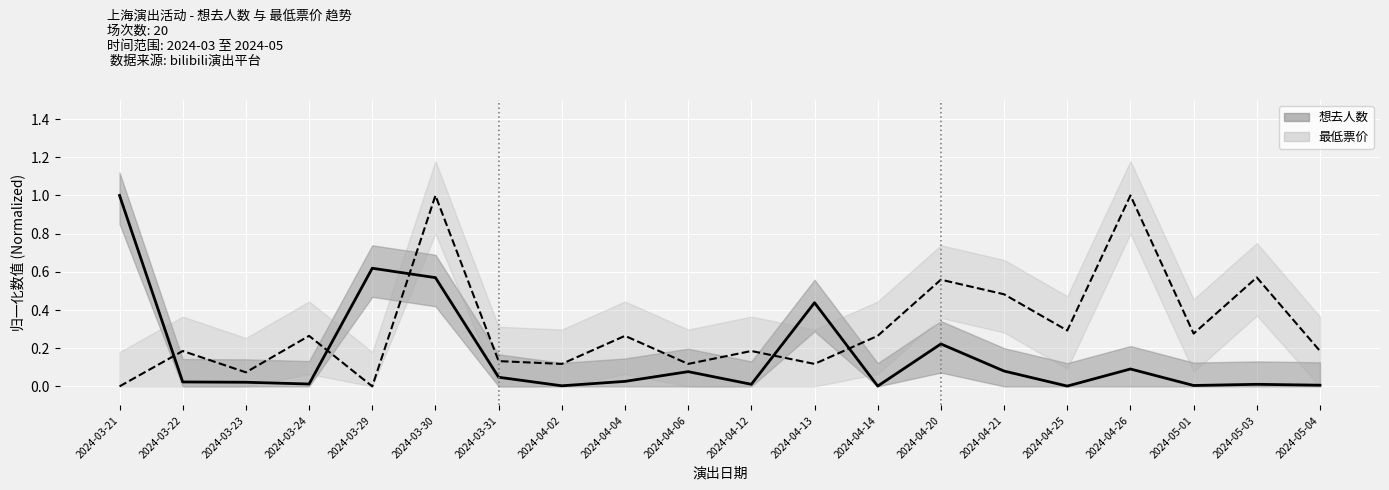

At which category does 想去人数 reach its first local valley?

2024-03-24